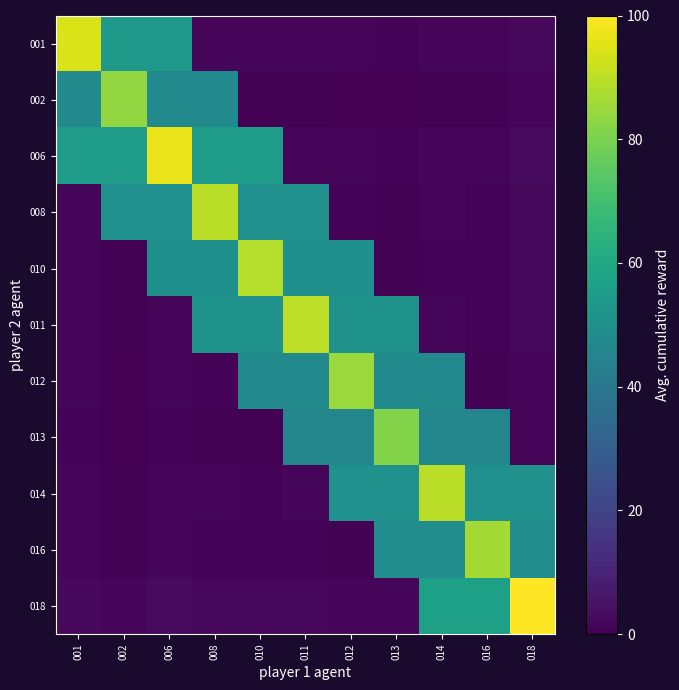

Count the number of categories in the chart.

11